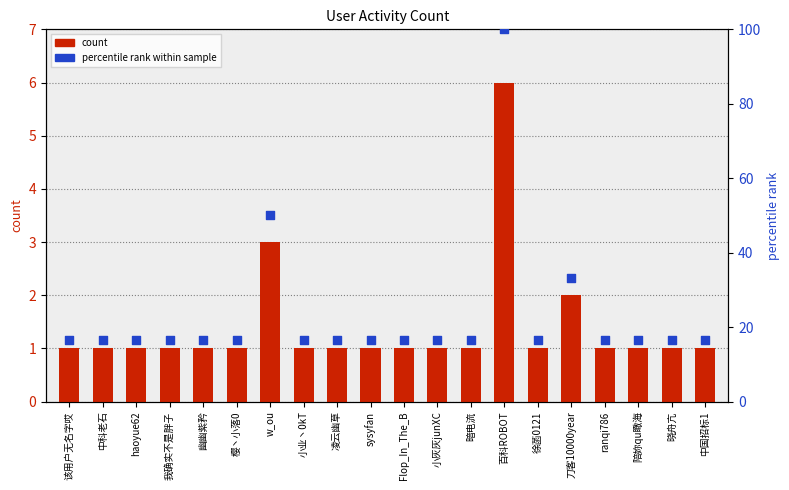

What are all the series names shown in the legend?

count, percentile rank